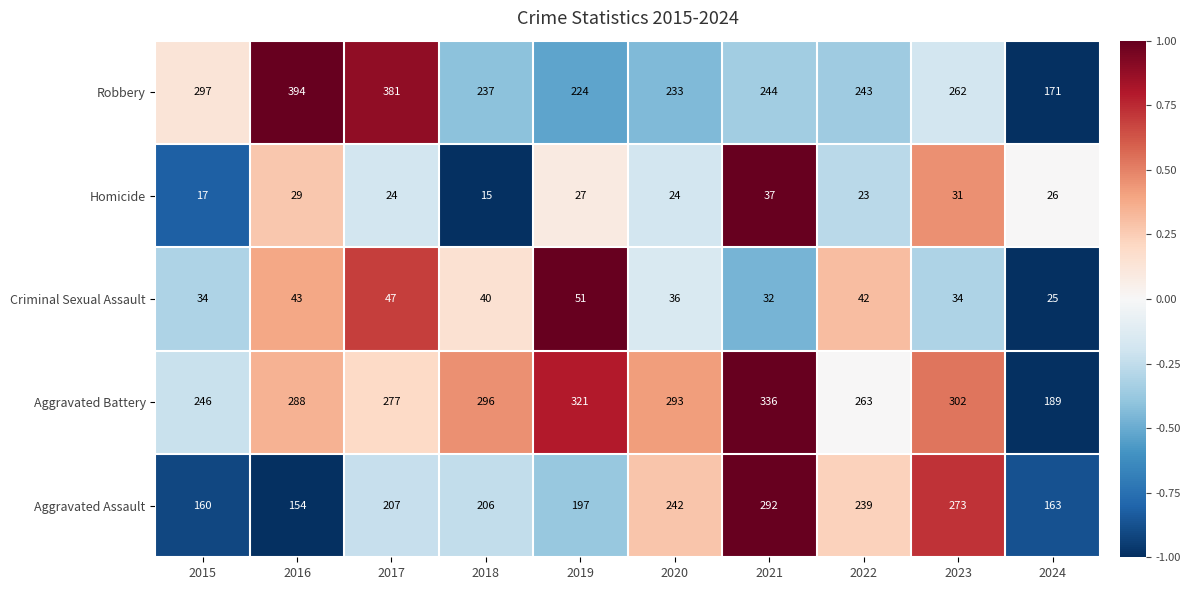

Rank the series at 2024 from lowest to highest value.

Criminal Sexual Assault, Homicide, Aggravated Assault, Robbery, Aggravated Battery